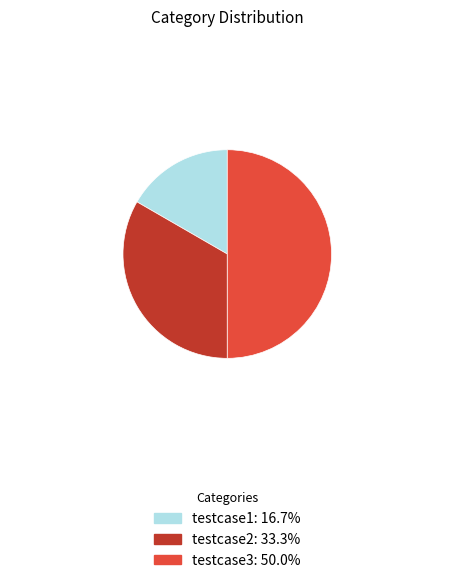

What is the largest slice in the pie chart?

testcase3